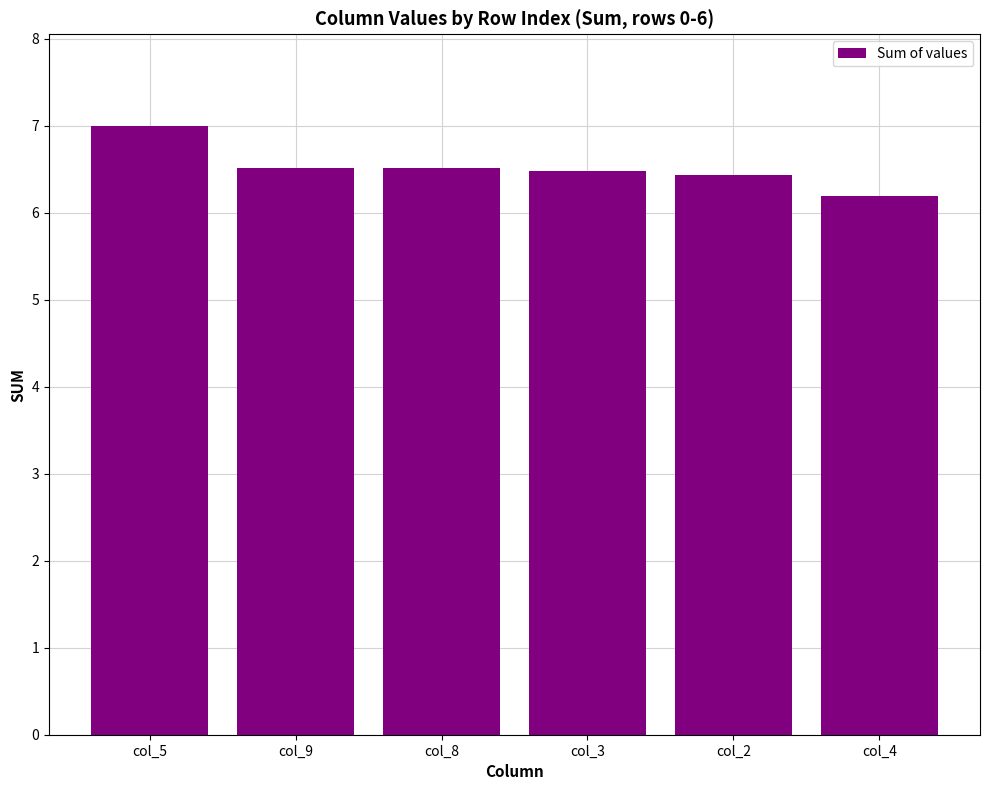

Reading left to right, what are all the values shown in this chart?

7.0	6.5	6.5	6.5	6.4	6.2